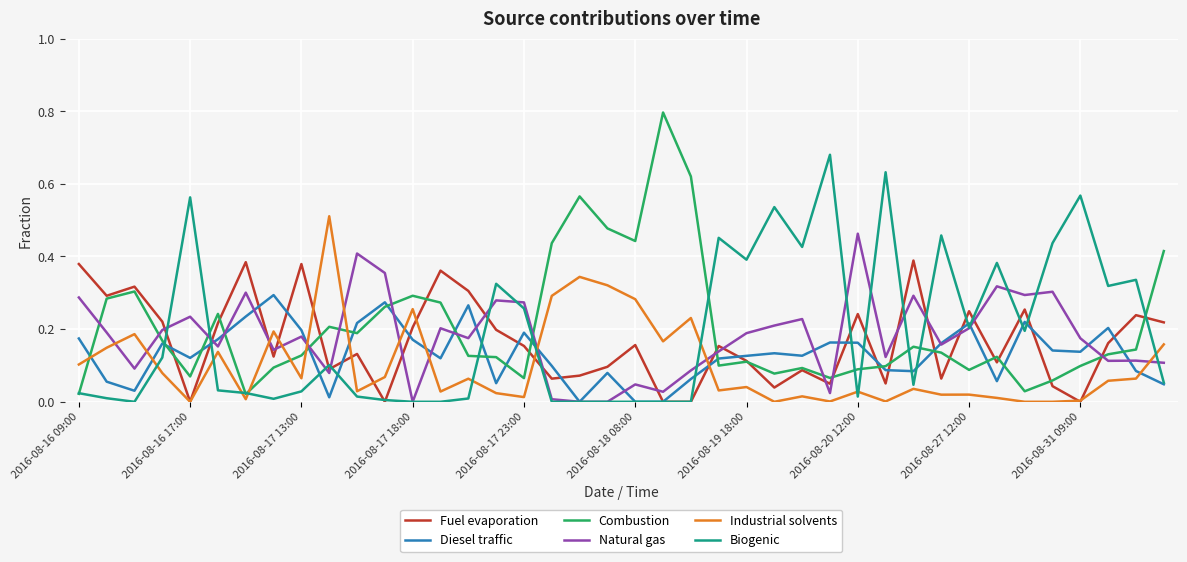

What are all the series names shown in the legend?

Fuel evaporation, Diesel traffic, Combustion, Natural gas, Industrial solvents, Biogenic